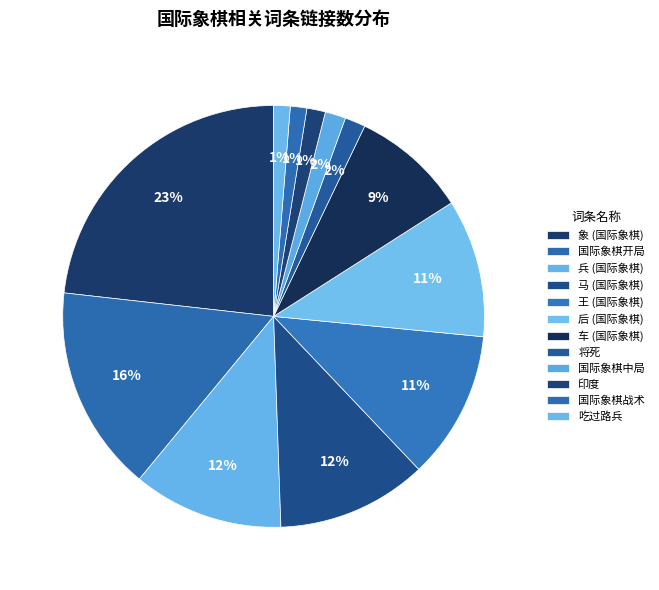

To the nearest percent, what percentage of the pie is 印度?

1%